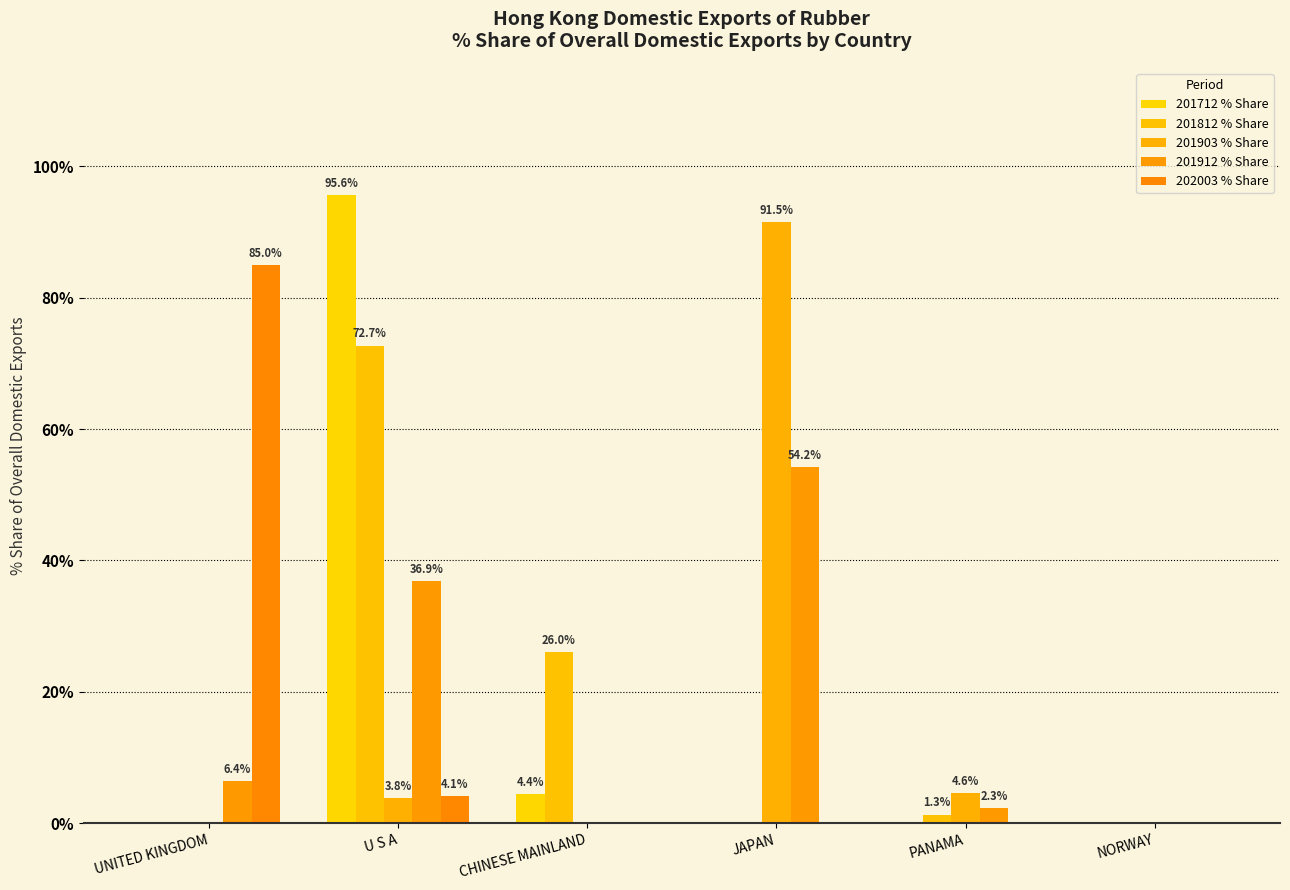

What is the difference between the highest and lowest values at CHINESE MAINLAND?

26.0